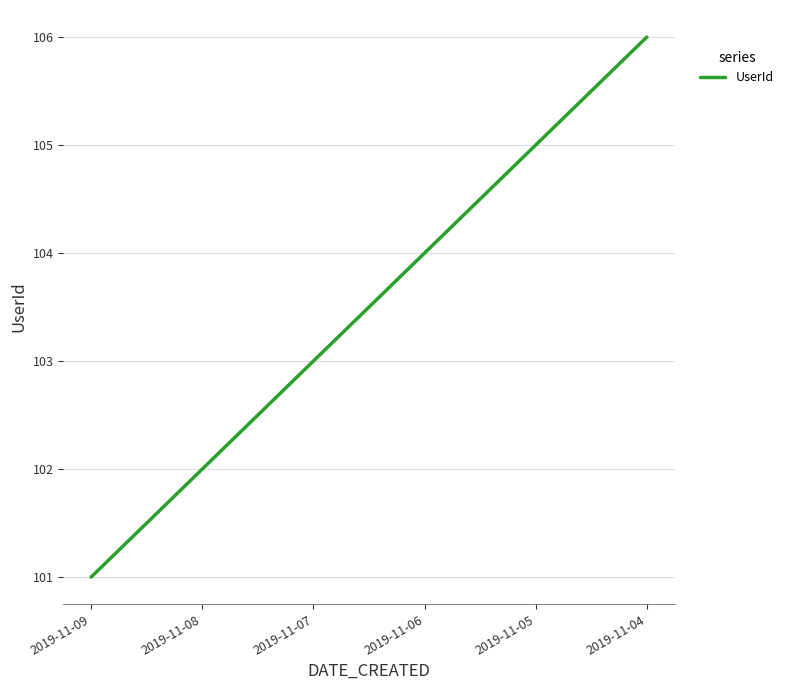

What value does the data have at 2019-11-09?

101